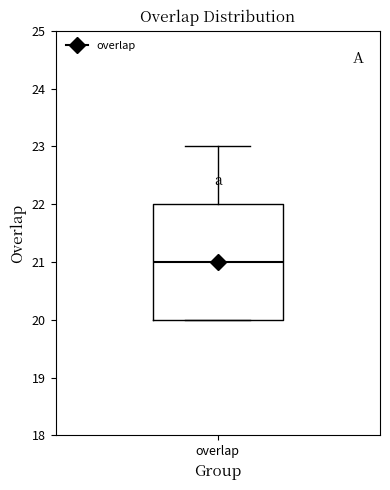

Where does the upper whisker of the box for overlap end on the y-axis? The values are not printed on the chart, so give them approximately, as read against the axis.

23